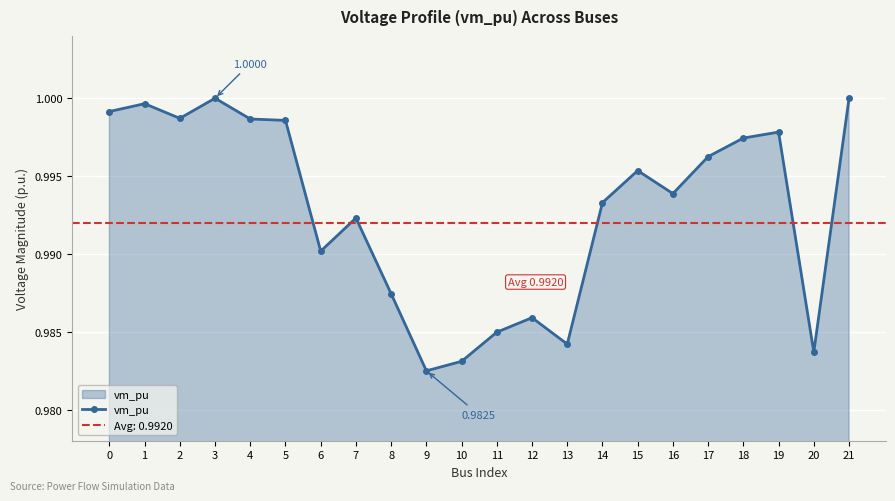

What is the approximate value at 18?

1.0